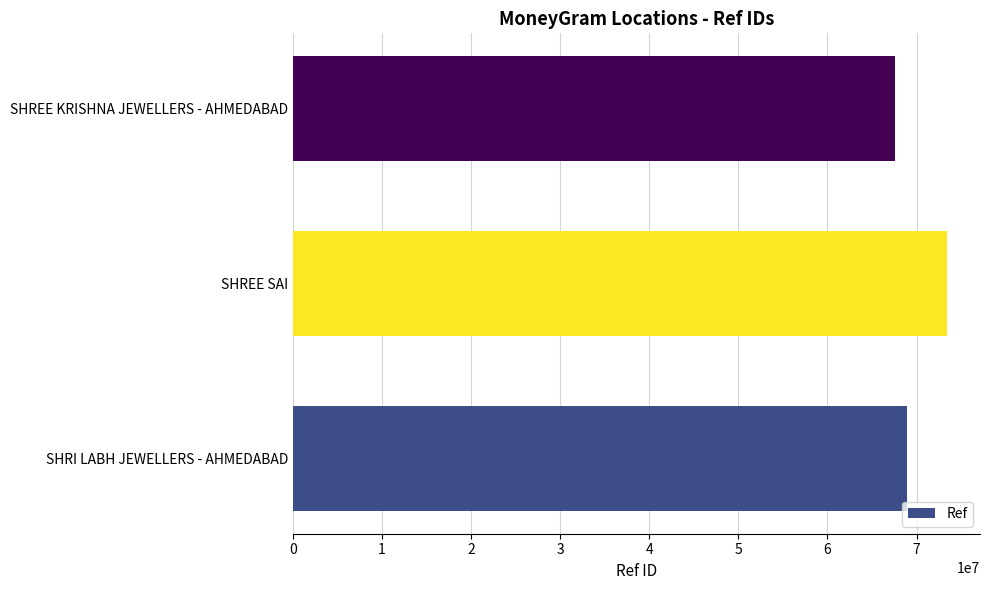

What is the average value?

69979016